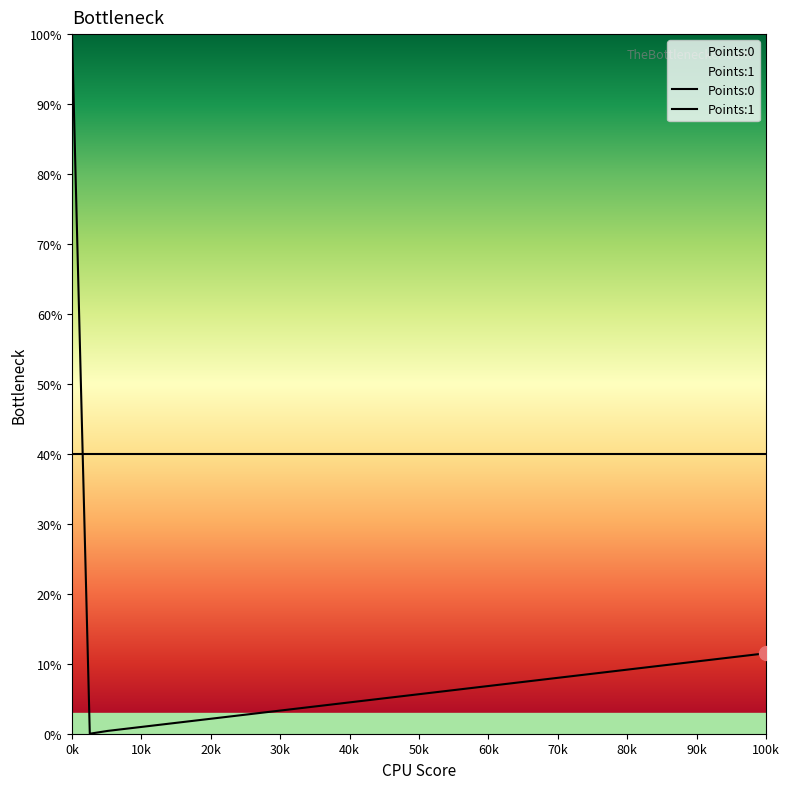

Which series has the widest spread of values?

Points:0